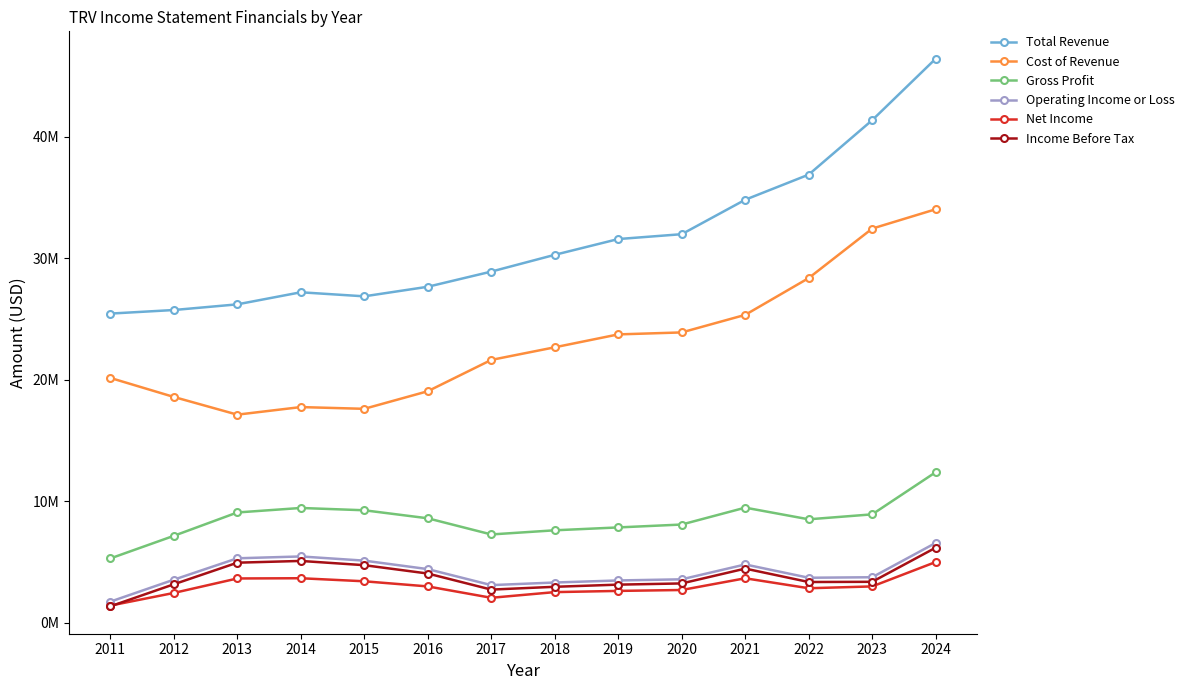

What are all the series names shown in the legend?

Total Revenue, Cost of Revenue, Gross Profit, Operating Income or Loss, Net Income, Income Before Tax